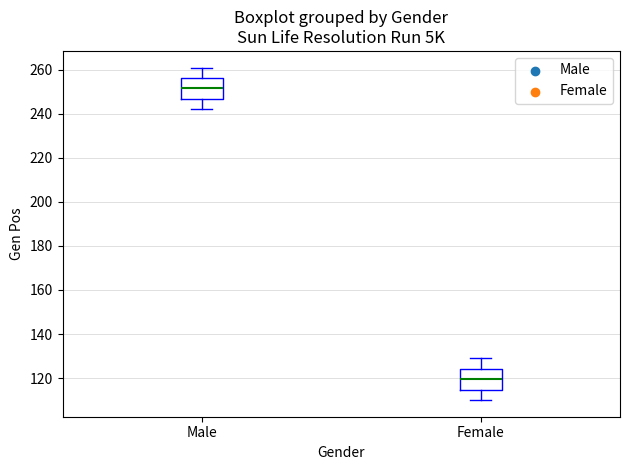

Which box's median line is the lowest?

Female